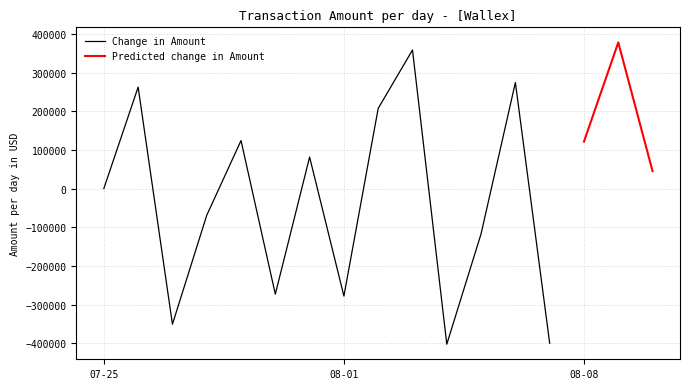

Where is Change in Amount nearest to the value -22174?

07-25